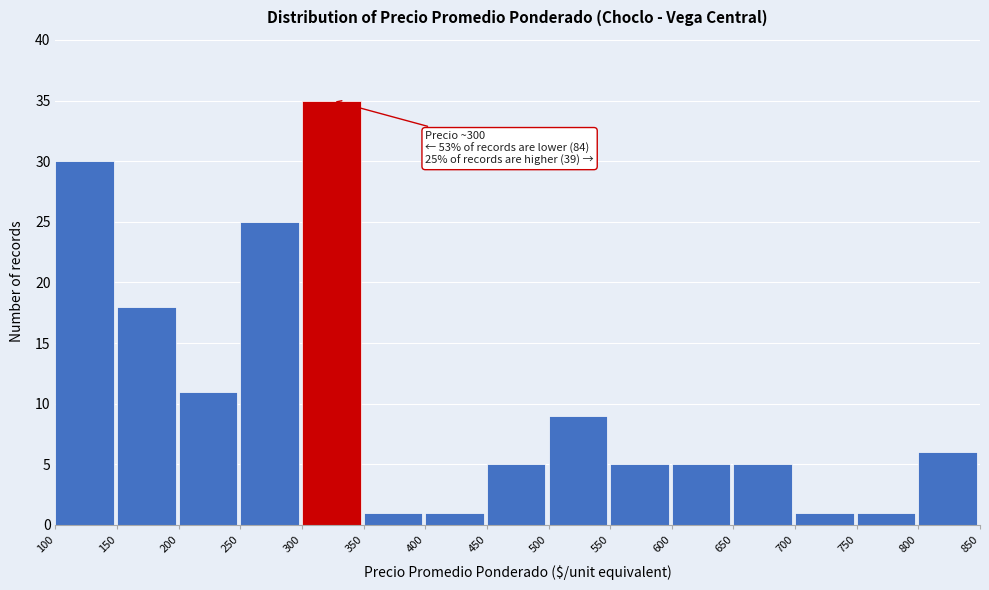

Which range on the x-axis has the tallest bar?

300 to 350